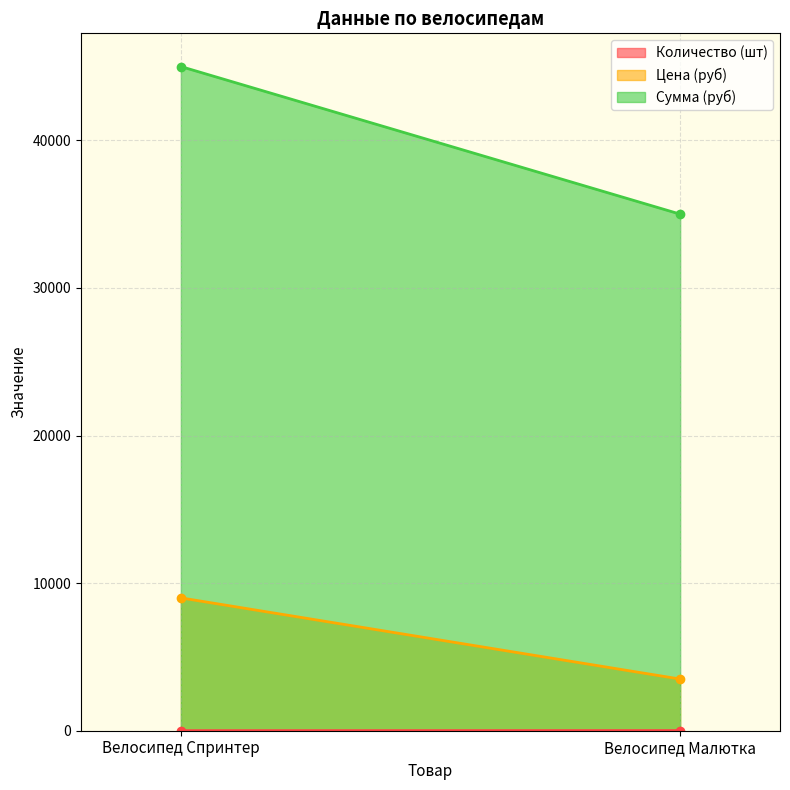

Which category has the highest value across all series?

Велосипед Спринтер